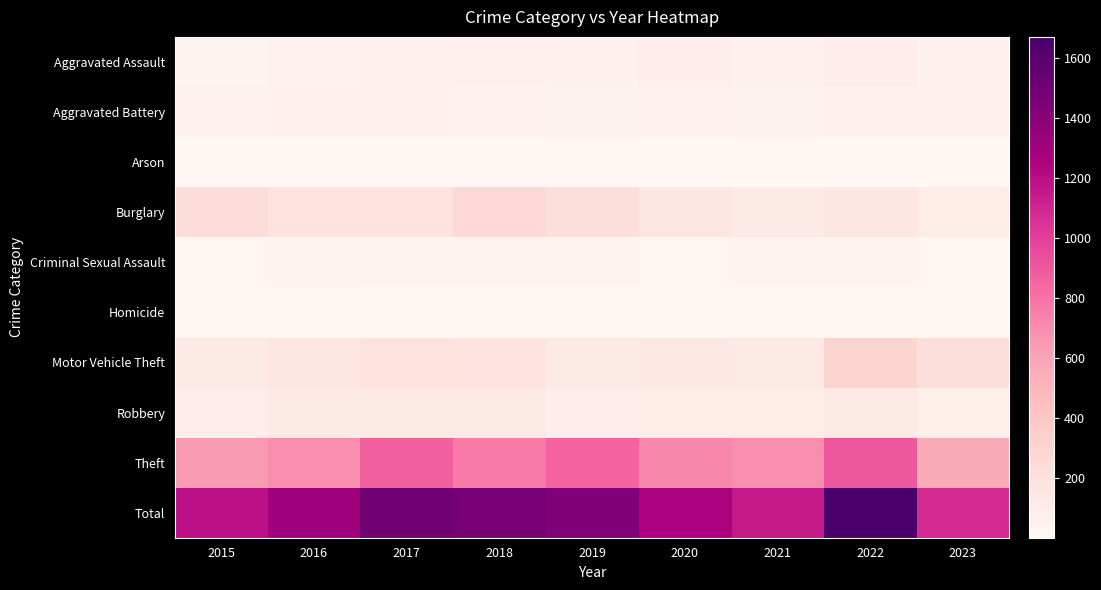

Reading left to right, what are all the values shown in this chart?

Aggravated Assault: 2015=31	2016=50	2017=59	2018=72	2019=61	2020=87	2021=58	2022=89	2023=65
Aggravated Battery: 2015=50	2016=60	2017=54	2018=52	2019=45	2020=48	2021=43	2022=66	2023=58
Arson: 2015=3	2016=3	2017=1	2018=6	2019=5	2020=4	2021=6	2022=7	2023=4
Burglary: 2015=236	2016=194	2017=192	2018=257	2019=221	2020=163	2021=117	2022=161	2023=103
Criminal Sexual Assault: 2015=13	2016=20	2017=19	2018=19	2019=29	2020=12	2021=23	2022=19	2023=13
Homicide: 2015=4	2016=8	2017=2	2018=5	2019=3	2020=6	2021=2	2022=6	2023=4
Motor Vehicle Theft: 2015=125	2016=163	2017=191	2018=164	2019=125	2020=134	2021=113	2022=291	2023=219
Robbery: 2015=87	2016=123	2017=115	2018=130	2019=89	2020=94	2021=95	2022=125	2023=73
Theft: 2015=641	2016=689	2017=873	2018=767	2019=855	2020=713	2021=691	2022=905	2023=549
Total: 2015=1190	2016=1310	2017=1506	2018=1472	2019=1433	2020=1261	2021=1148	2022=1669	2023=1088